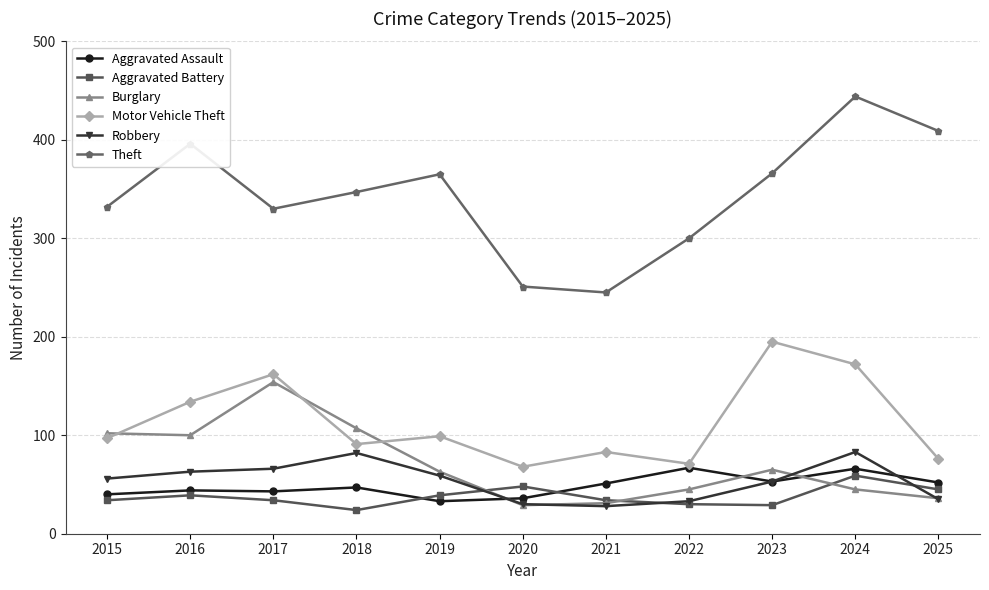

What are all the series names shown in the legend?

Aggravated Assault, Aggravated Battery, Burglary, Motor Vehicle Theft, Robbery, Theft